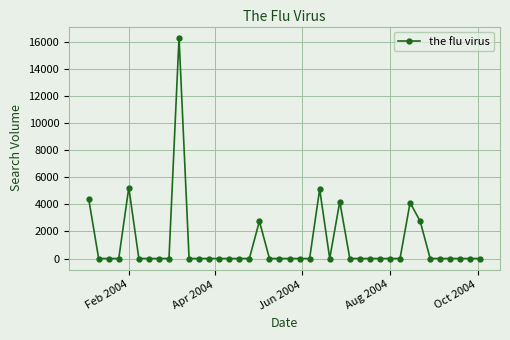

What is the maximum value shown in the chart?

16291.0